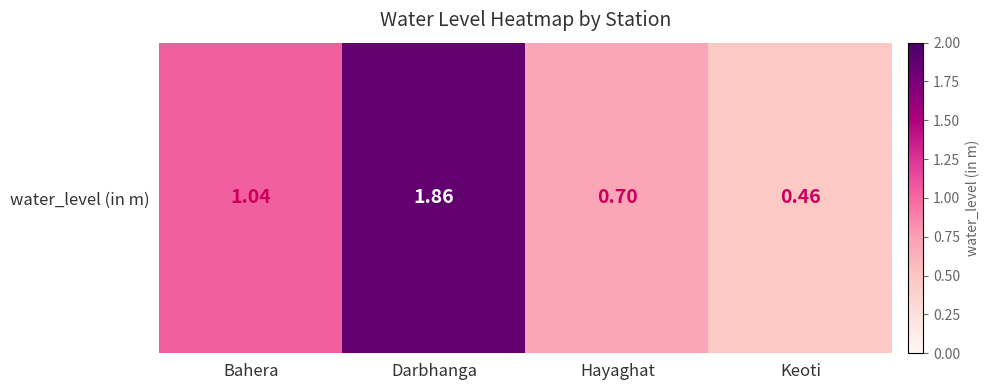

True or false: the data shows 0.5 at Keoti.

True